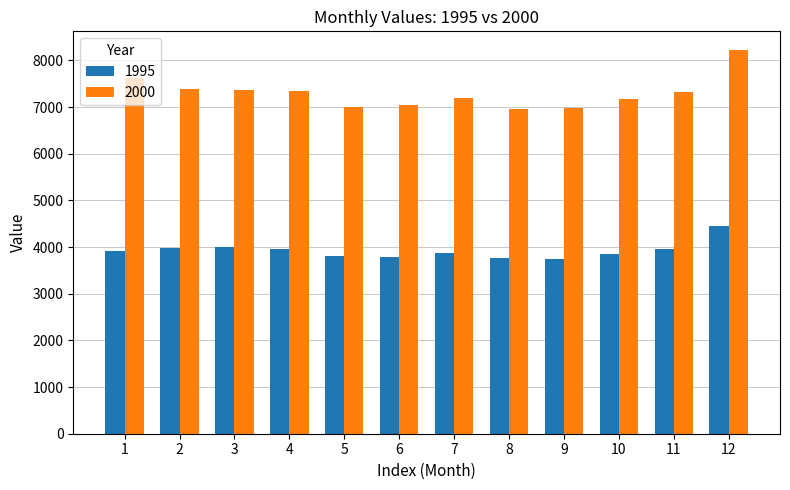

Which series has the largest range (max minus min)?

2000